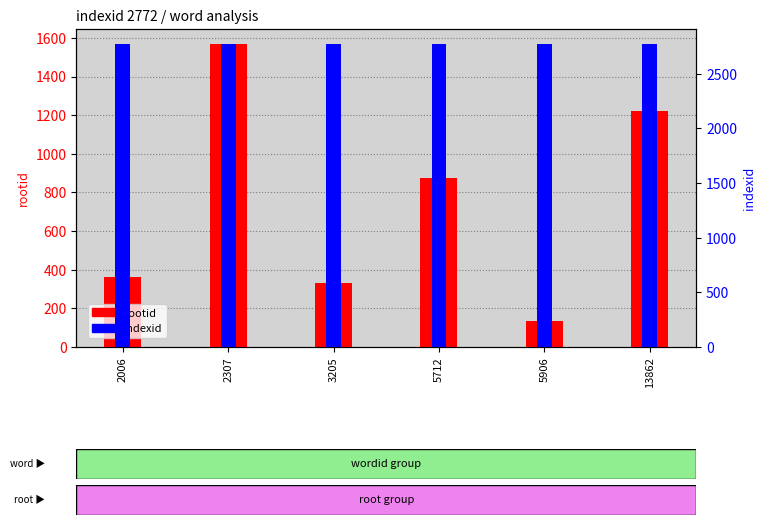

What is the value of the indexid bar at the 5th from the left?

2772